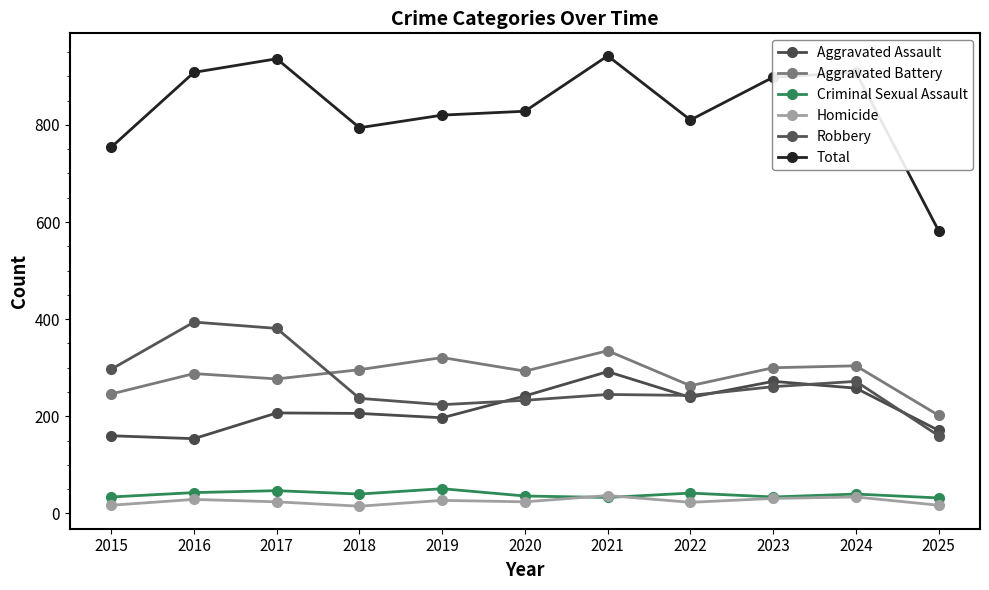

Reading left to right, what are all the values shown in this chart?

Aggravated Assault: 160	154	207	206	197	242	292	239	272	258	171
Aggravated Battery: 246	288	277	296	321	293	335	263	300	304	202
Criminal Sexual Assault: 34	43	47	40	51	36	33	42	34	40	32
Homicide: 17	29	24	15	27	24	37	23	31	34	17
Robbery: 297	394	381	237	224	233	245	243	261	272	160
Total: 754	908	936	794	820	828	942	810	898	908	582